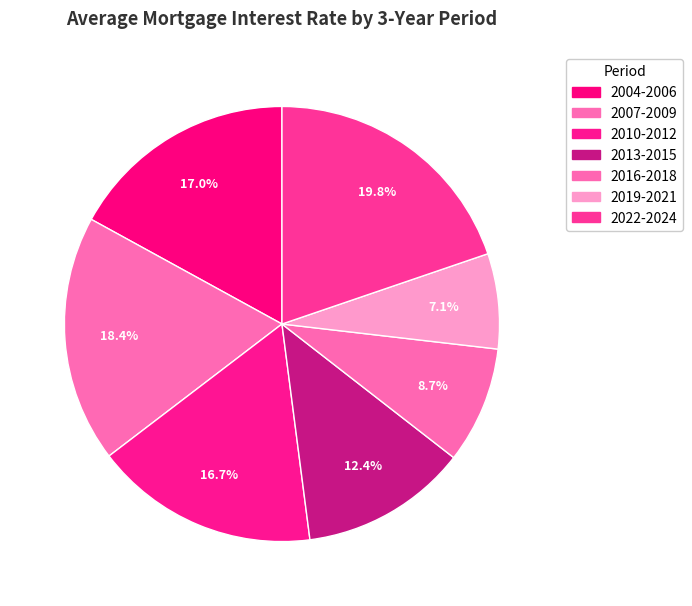

Does 2007-2009 represent more than half of the total?

No